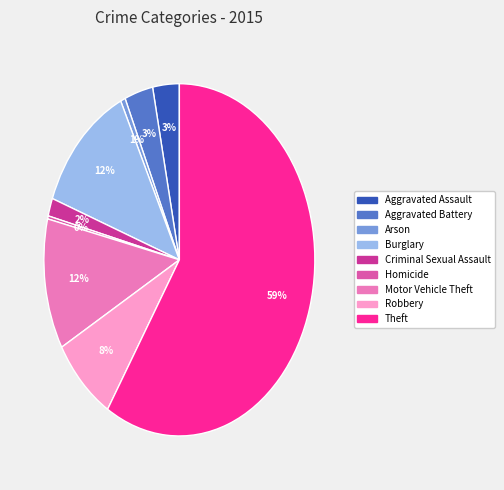

True or false: Robbery accounts for 8% of the total.

True